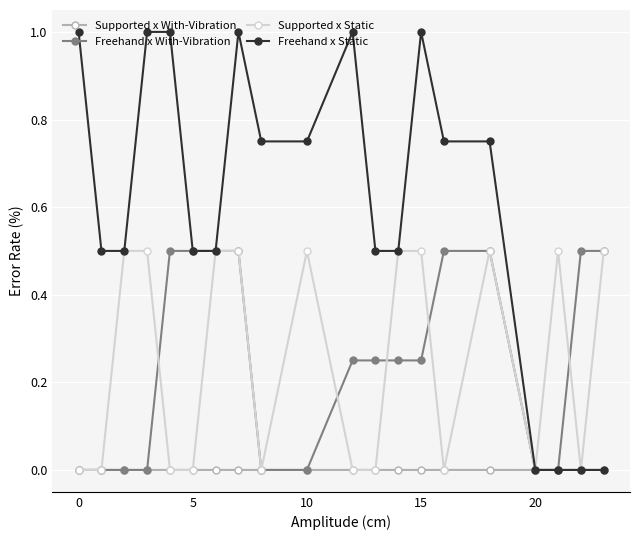

True or false: Supported x Static has more than 2 interior local peaks.

True